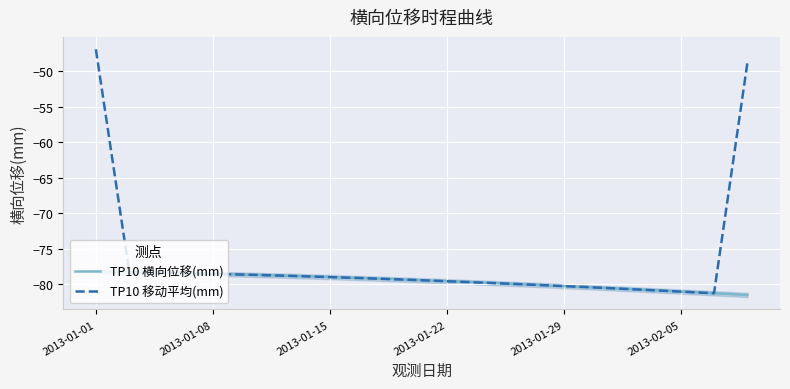

List the series in order of their overall mean, lowest first.

TP10 横向位移(mm), TP10 移动平均(mm)